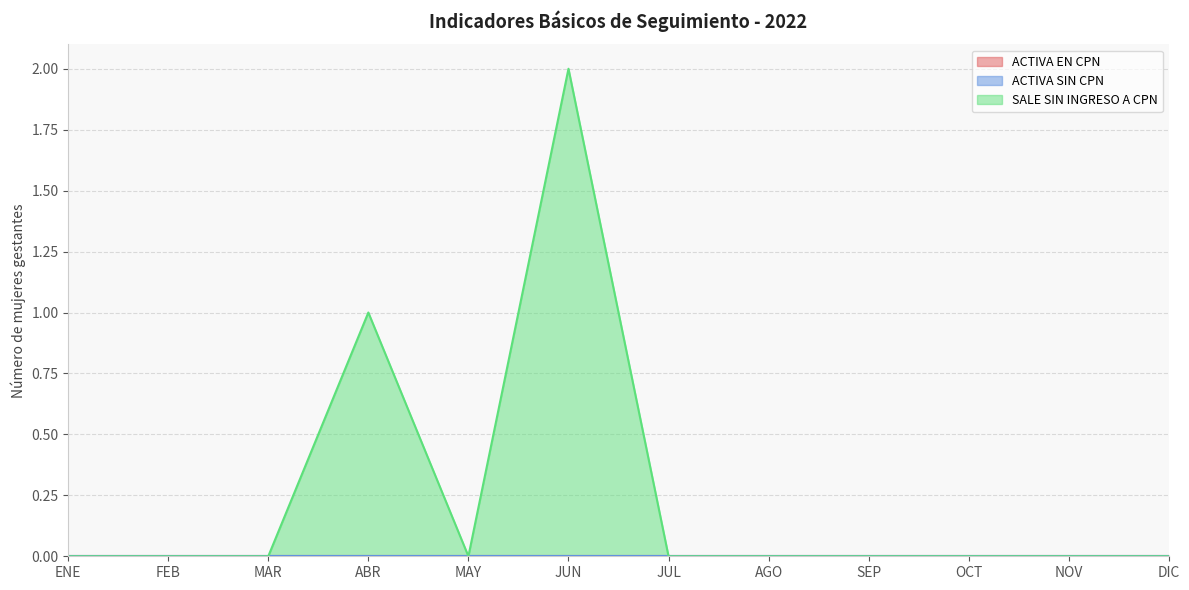

Rank the categories by SALE SIN INGRESO A CPN value from highest to lowest.

JUN, ABR, ENE, FEB, MAR, MAY, JUL, AGO, SEP, OCT, NOV, DIC